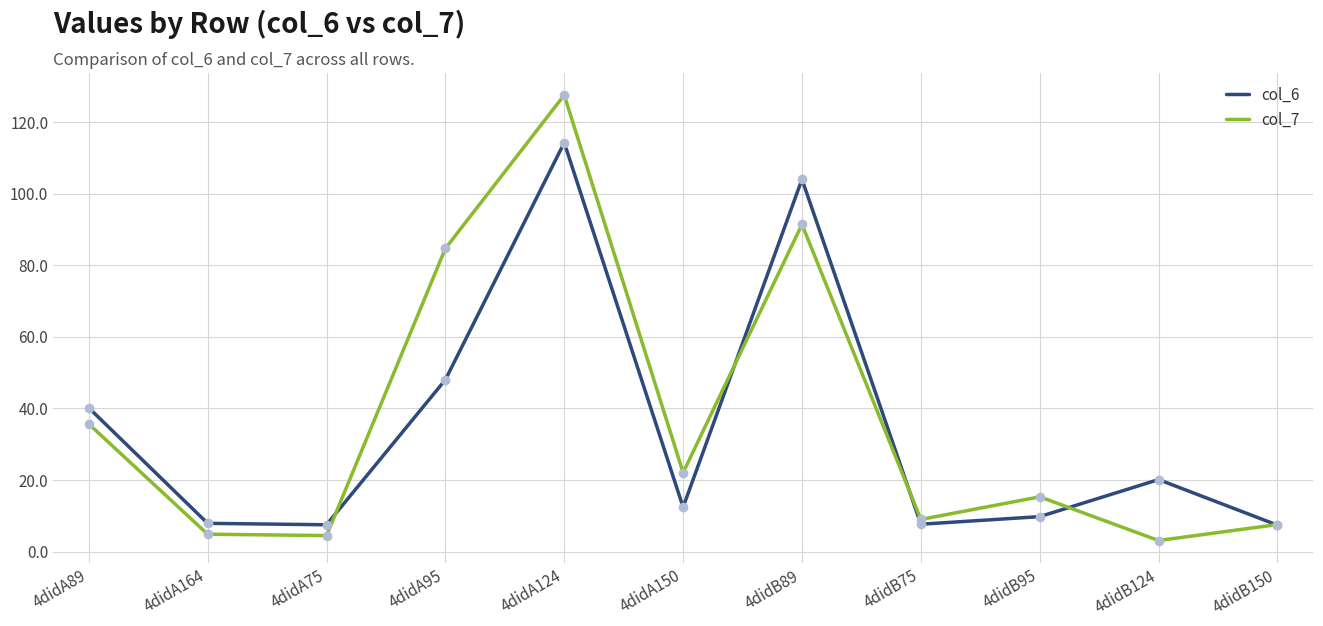

Between 4didA164 and 4didA95, which series saw the biggest shift?

col_7